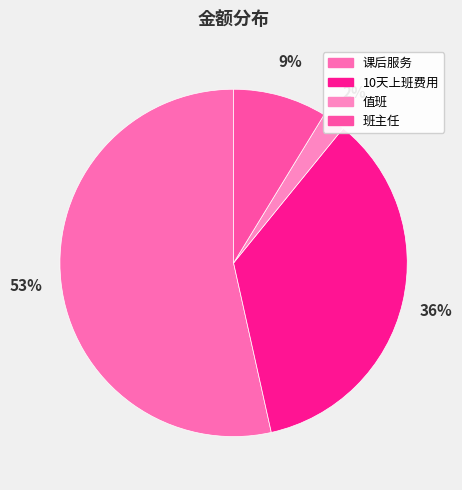

The 课后服务 slice represents 40% of the pie. True or false?

False